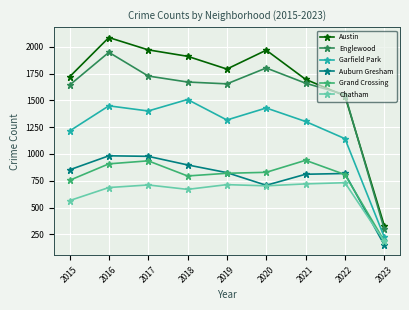

At 2018, list the series in order from largest to smallest.

Austin, Englewood, Garfield Park, Auburn Gresham, Grand Crossing, Chatham